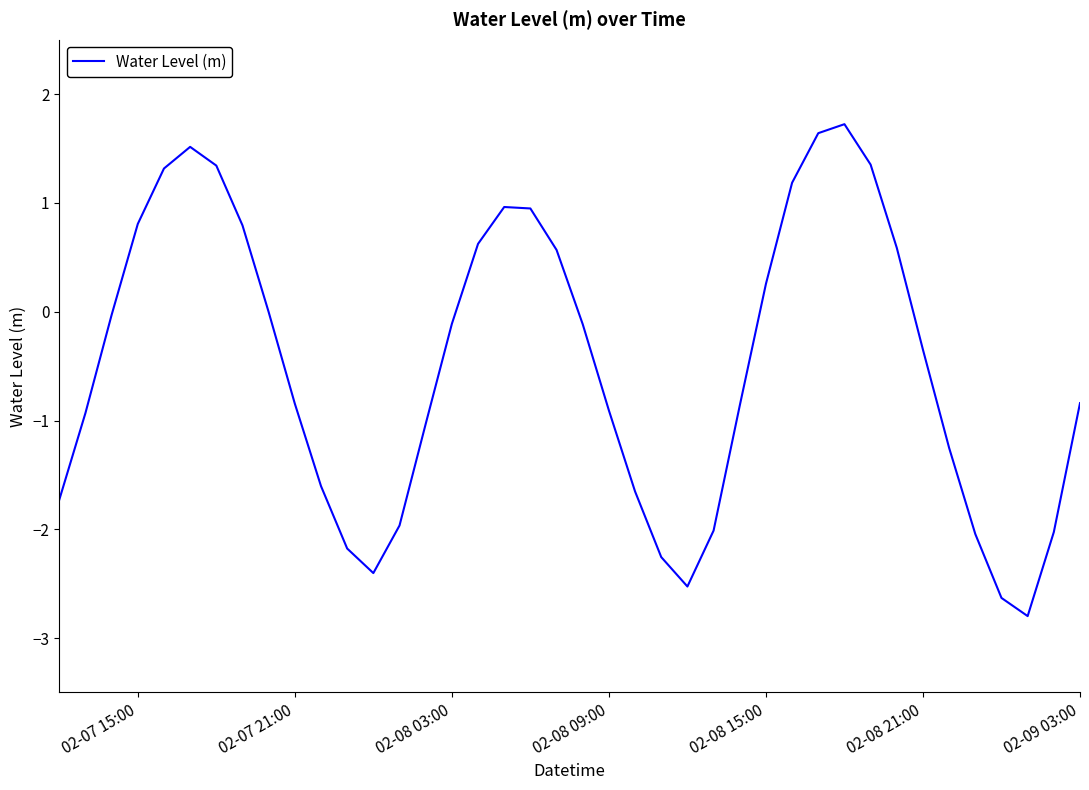

What is the difference between the maximum and minimum values?

4.5